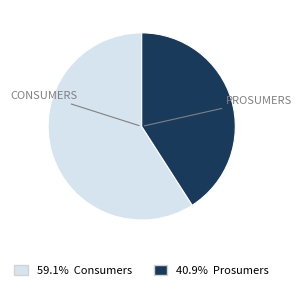

Is there any slice that represents more than half of the pie?

Yes